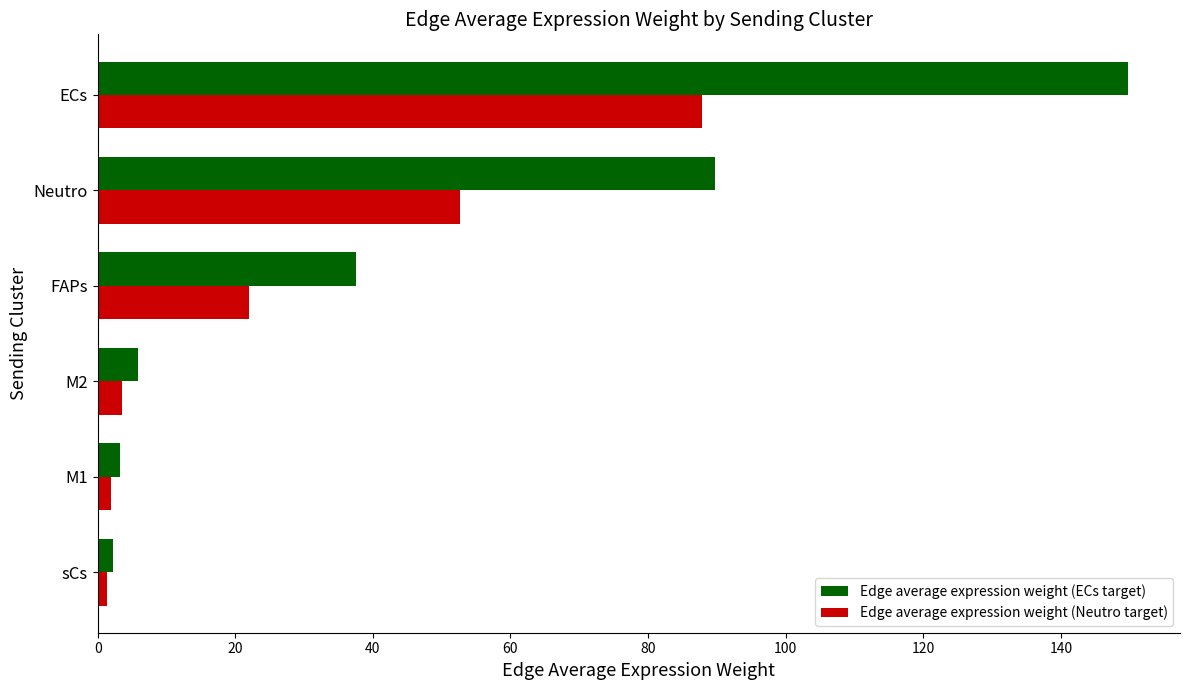

At which category is the sum across all series the highest?

ECs